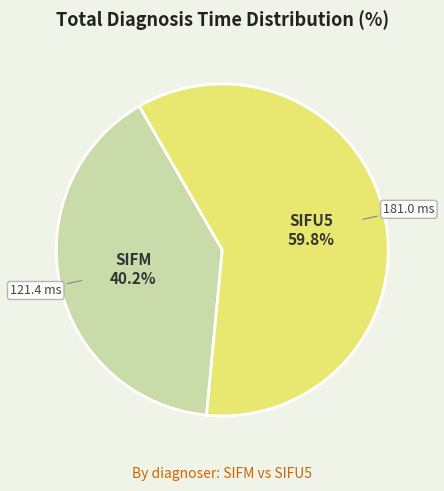

How many segments does this pie chart have?

2